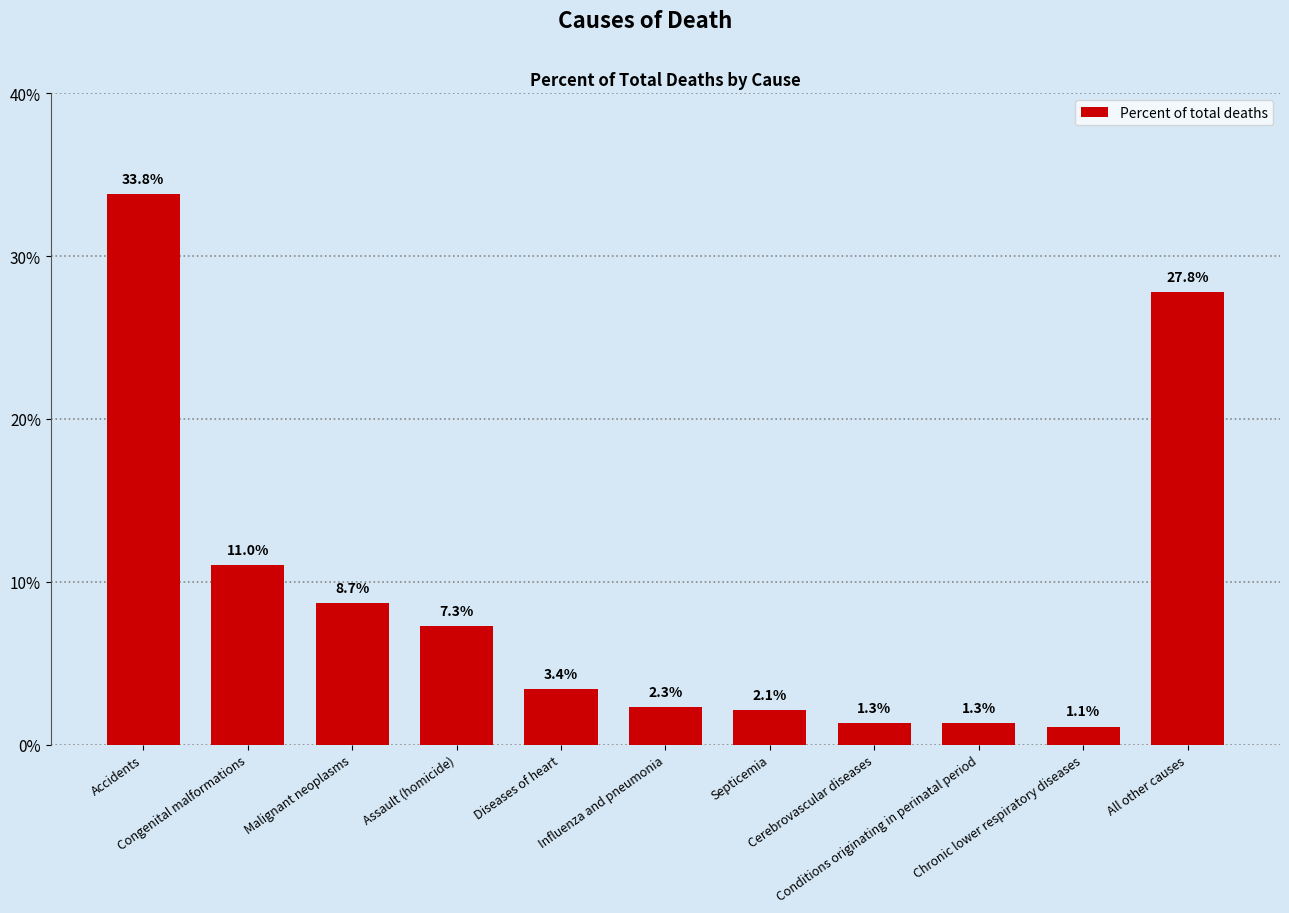

What is the smallest value displayed?

1.1